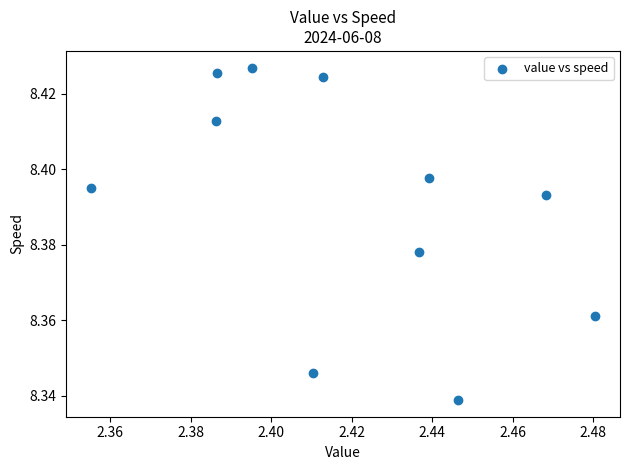

What is the average X value?

2.4